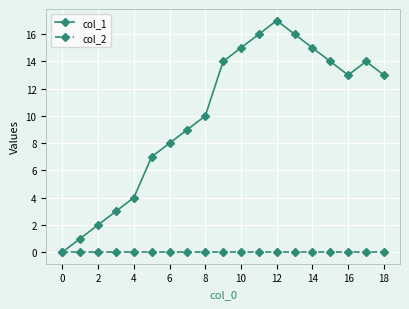

List the series in order of their peak value, highest first.

col_1, col_2